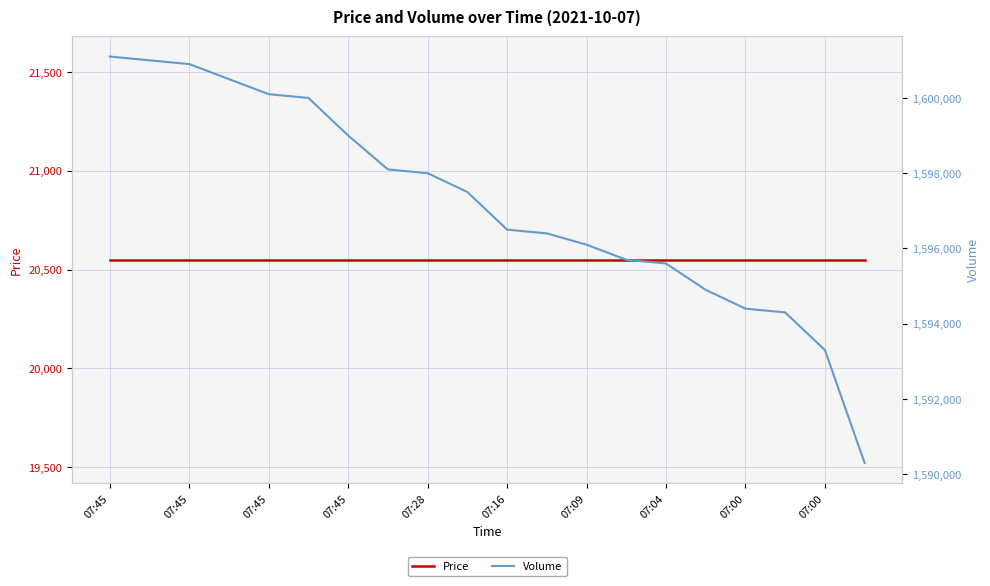

At which category is the sum across all series the highest?

07:45